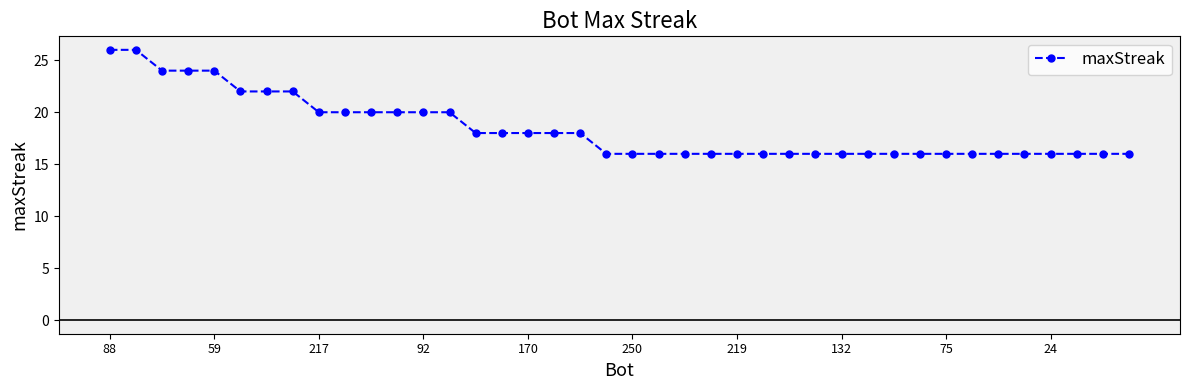

What is the minimum value shown in the chart?

16